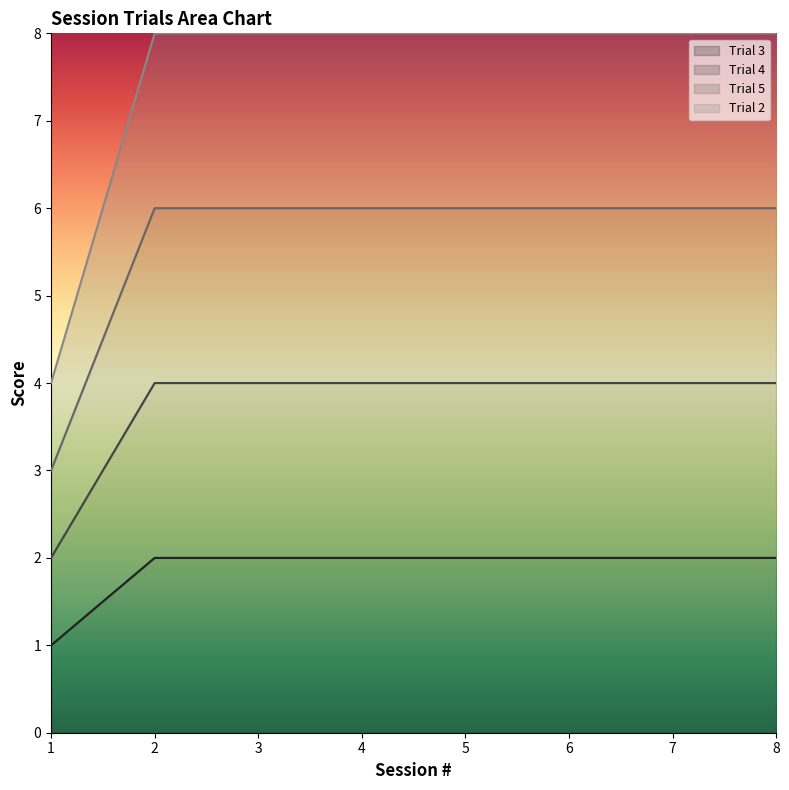

True or false: Trial 2 has a value of 13 at 2.

False